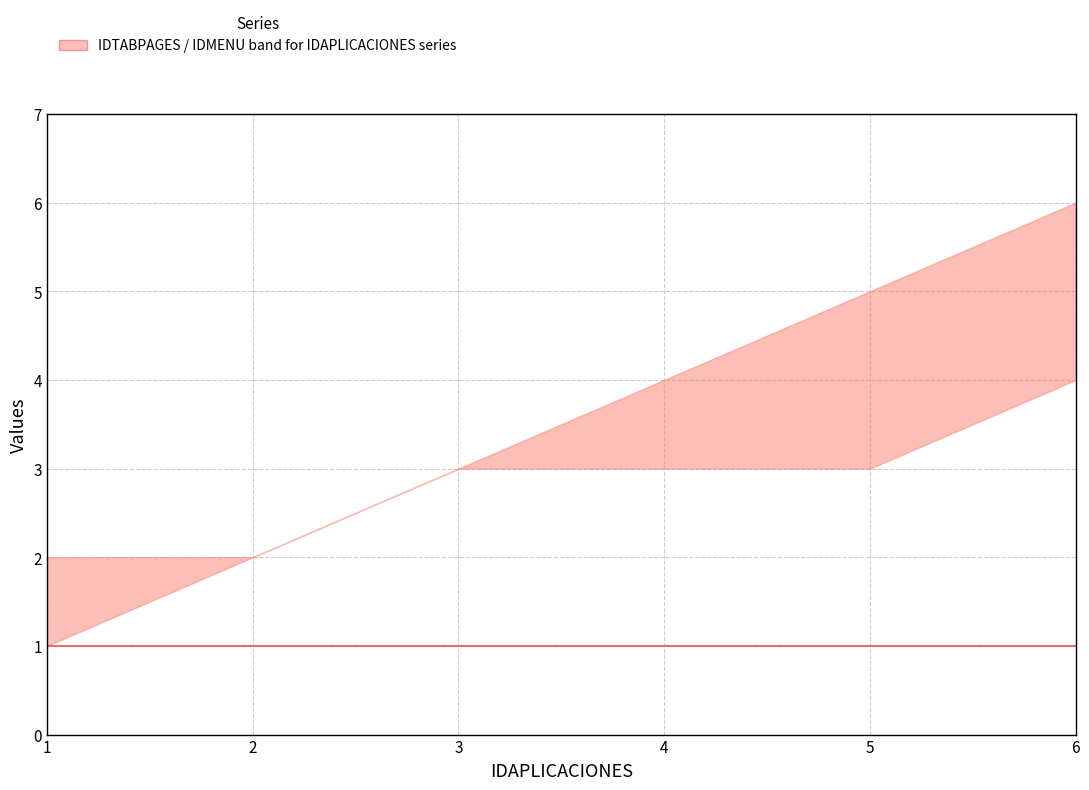

Does the chart display data point markers on the line(s)?

No